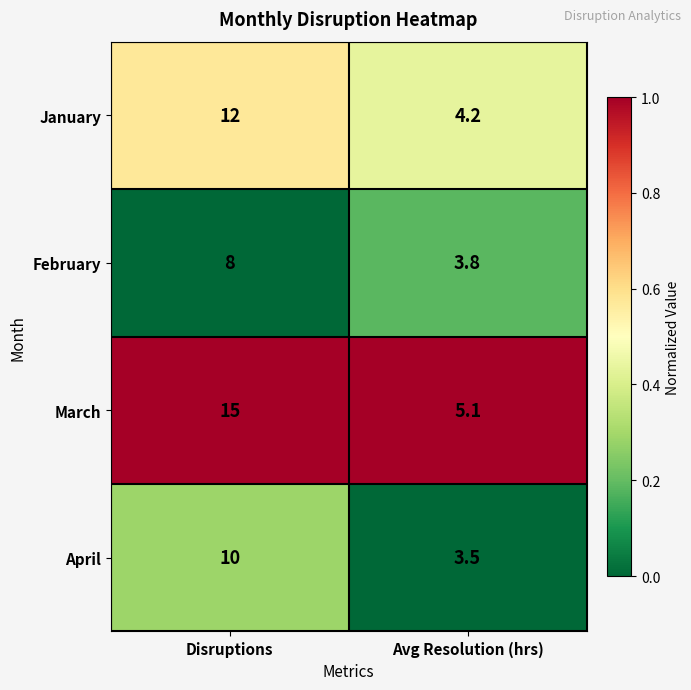

Which label corresponds to the largest value in the chart?

Disruptions